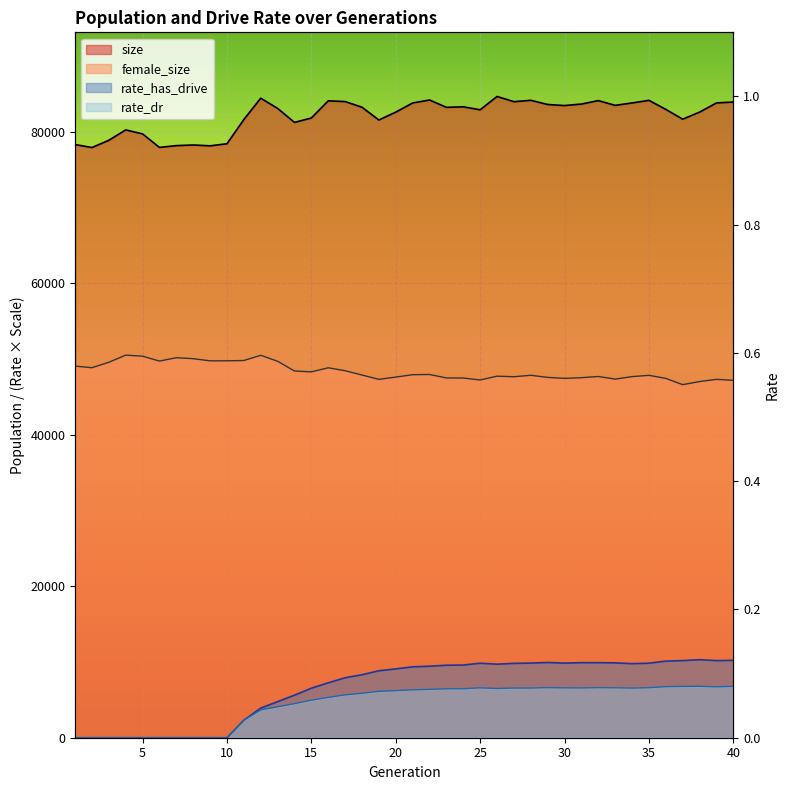

Which series has the largest range (max minus min)?

rate_has_drive